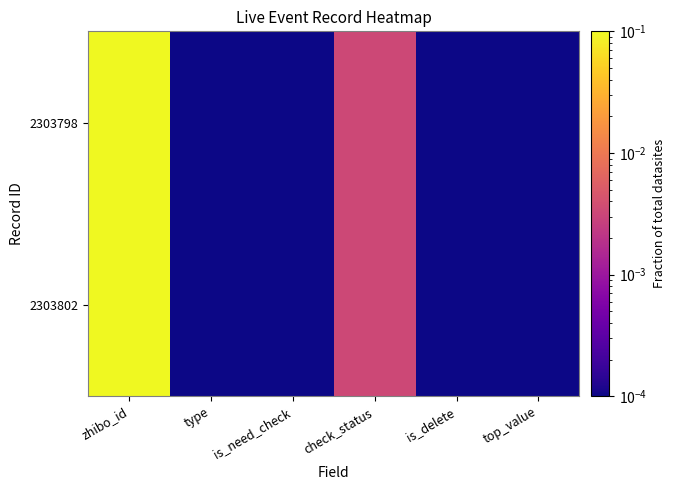

Rank the series at type from highest to lowest value.

2303802, 2303798